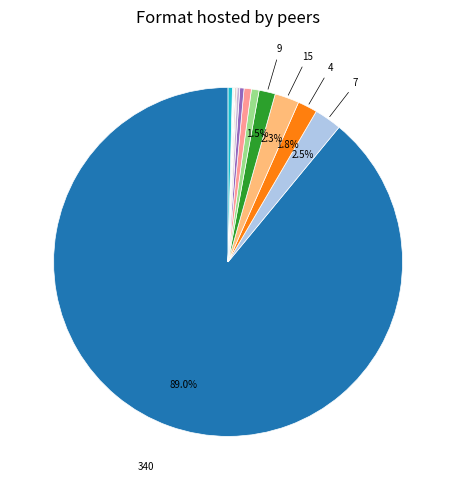

How many slices are in this pie chart?

17